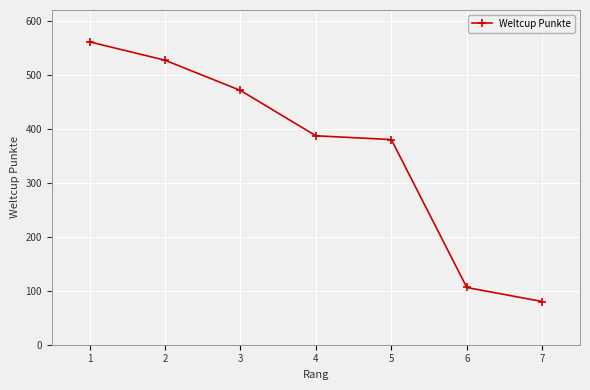

What is the value of the 2nd point from the left?

527